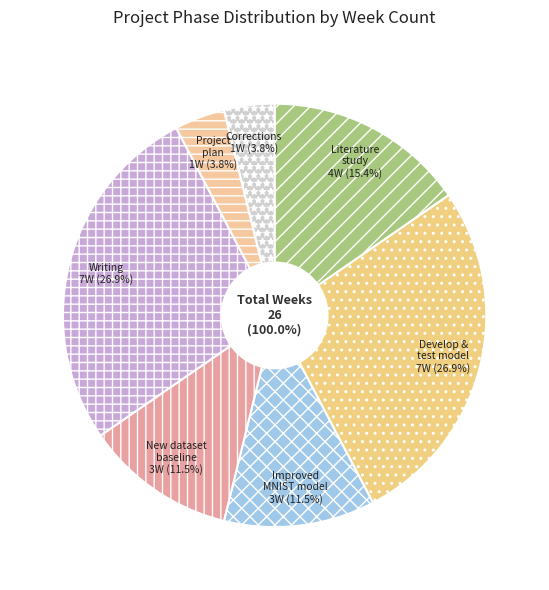

Which slice is the smallest?

Project plan, initial models on MNIST